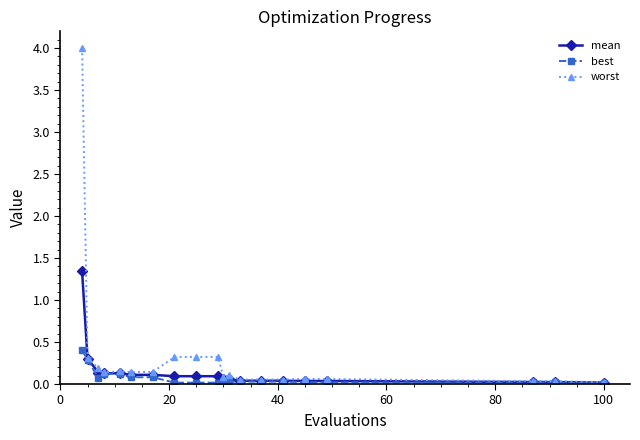

True or false: best has more than 0 points higher than both neighbors.

True